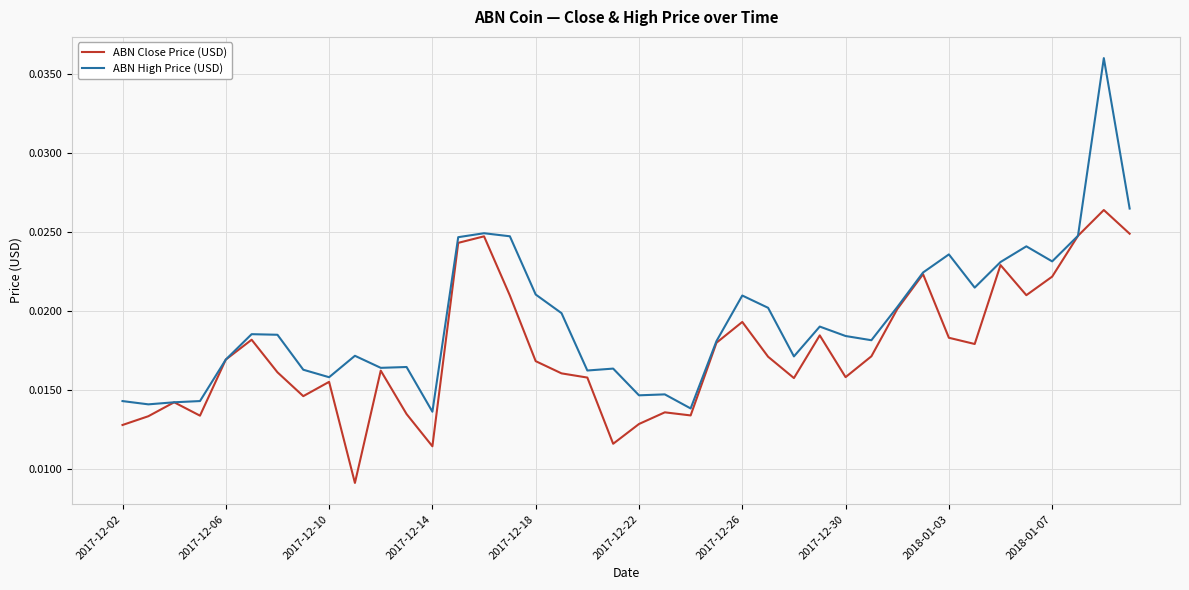

Rank the series by their average value, from highest to lowest.

ABN High Price (USD), ABN Close Price (USD)